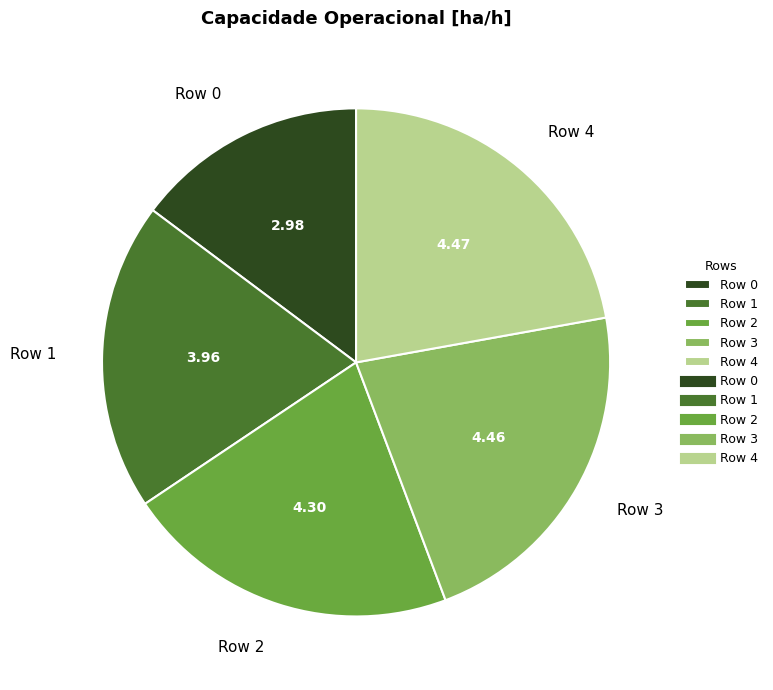

Is the sum of Row 1 and Row 4 greater than half?

No